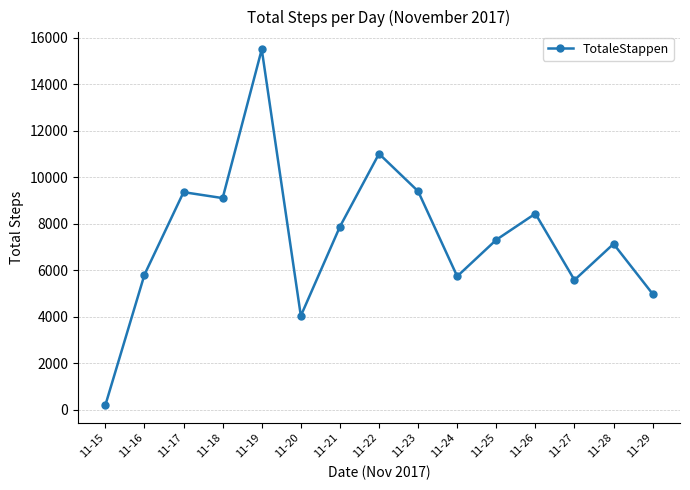

True or false: there are more than 1 points higher than both neighbors.

True